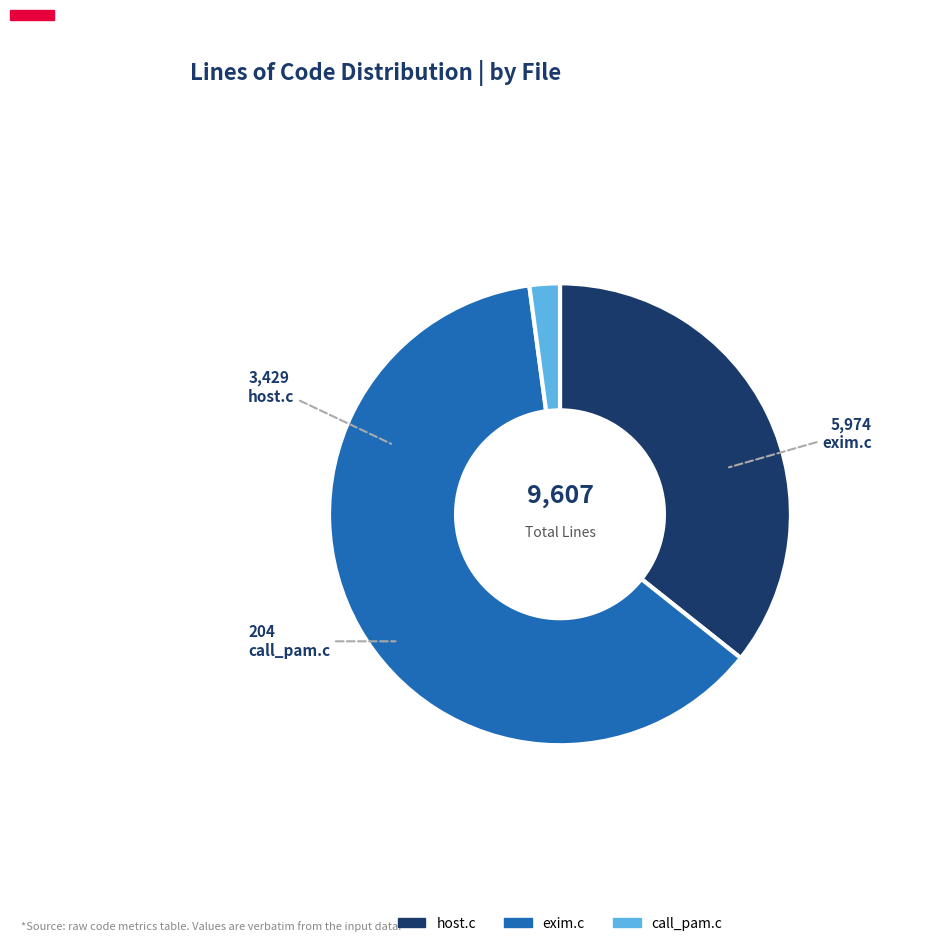

The host.c slice represents 23% of the pie. True or false?

False